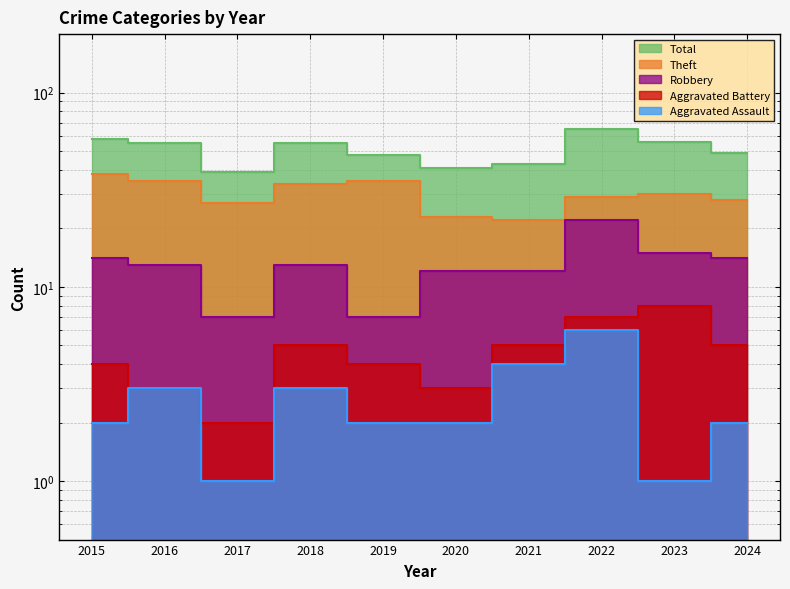

At 2015, list the series in order from largest to smallest.

Total, Theft, Robbery, Aggravated Battery, Aggravated Assault